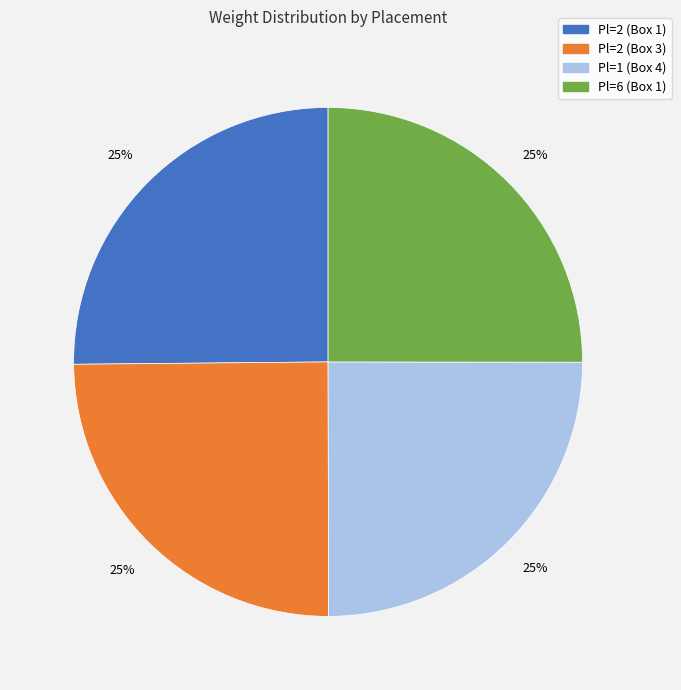

How many segments does this pie chart have?

4